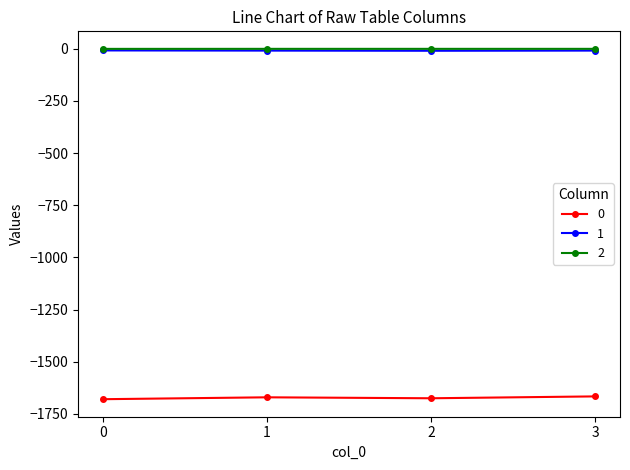

What is the smallest value displayed?

-1679.7